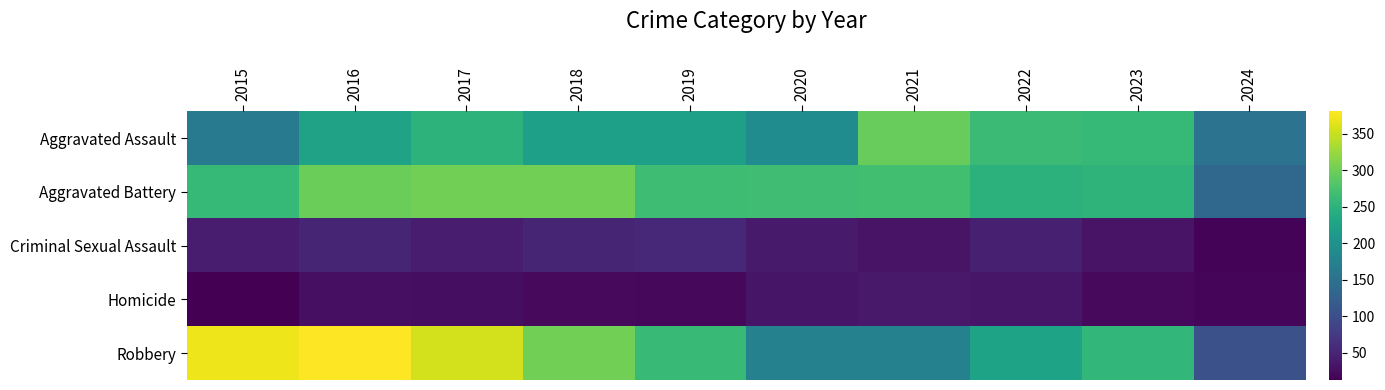

What is the total value across all series at 2015?

851